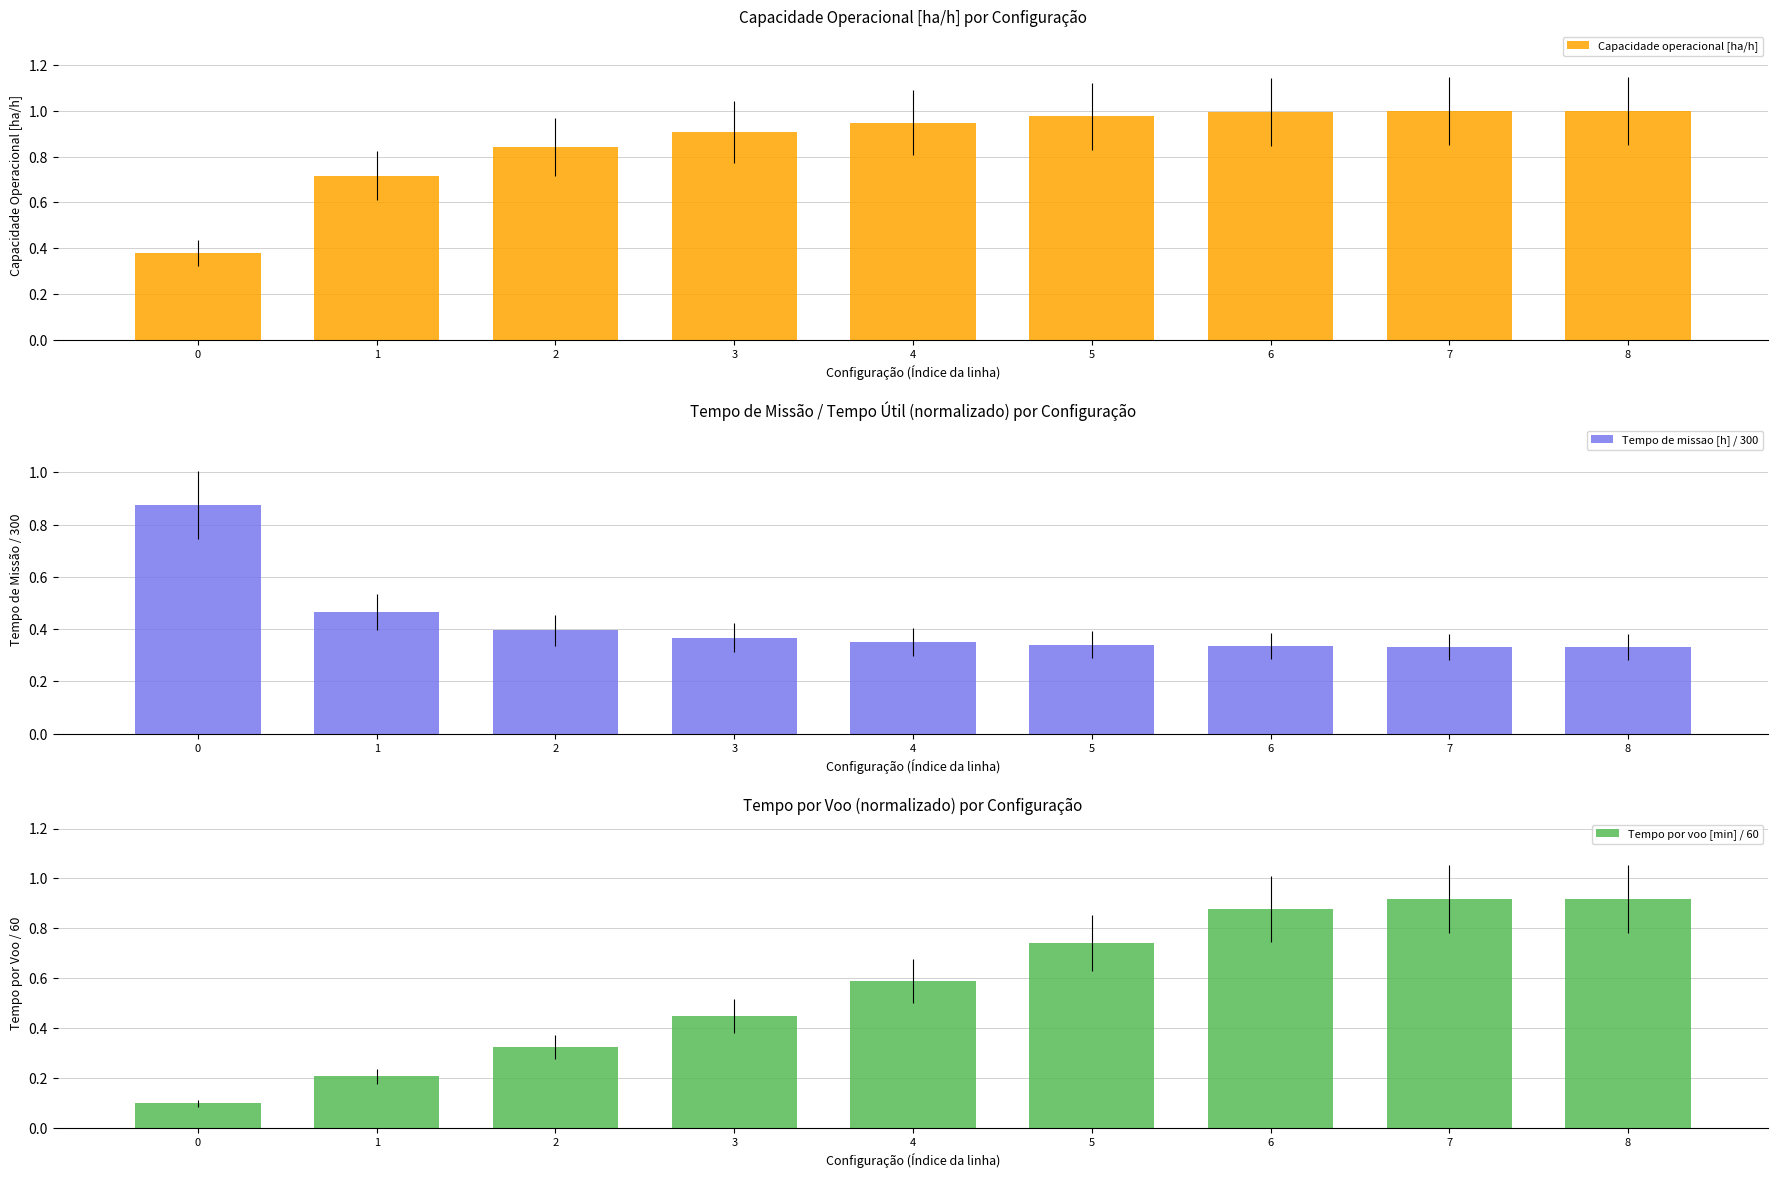

What is the total value across all series at 3?

1.7